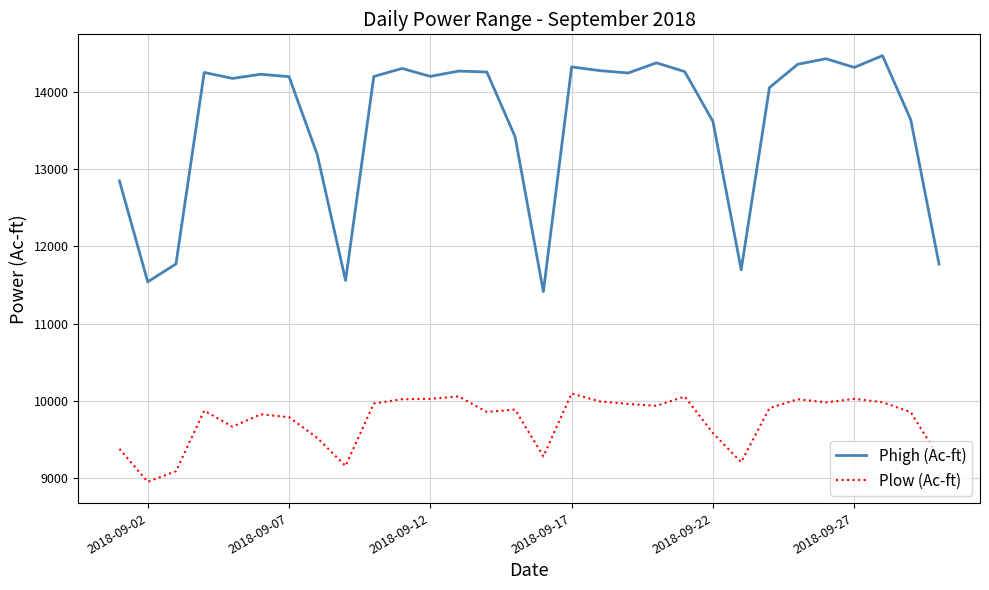

What is the difference between the maximum and minimum values in the Phigh (Ac-ft) series?

3056.3